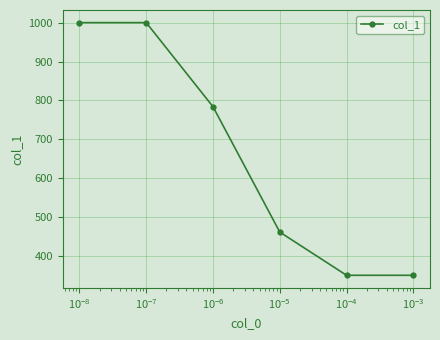

What is the smallest value displayed?

351